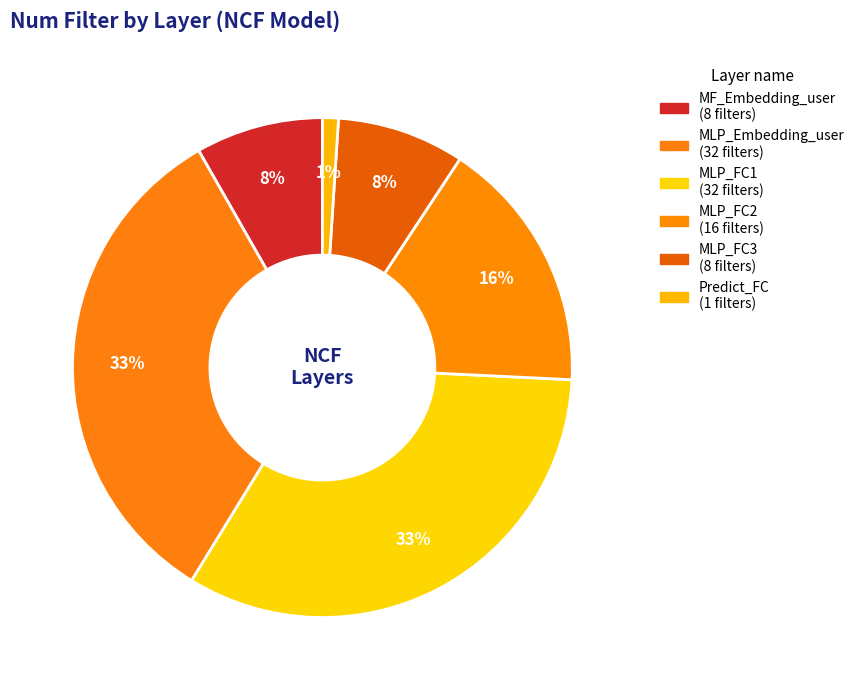

To the nearest percent, what is the average slice percentage?

17%